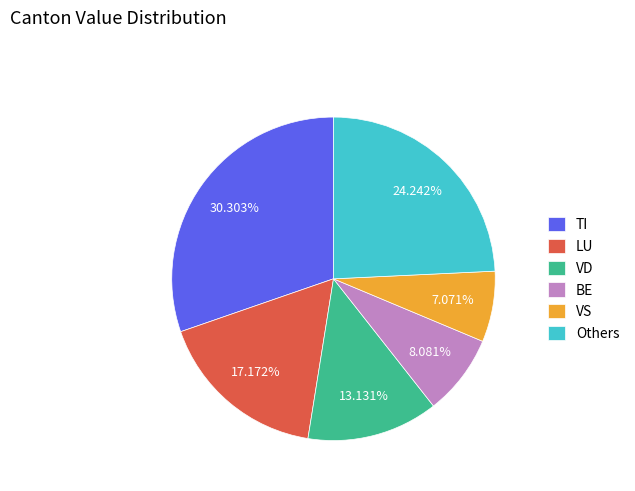

Rank the categories by value from highest to lowest.

TI, Others, LU, VD, BE, VS